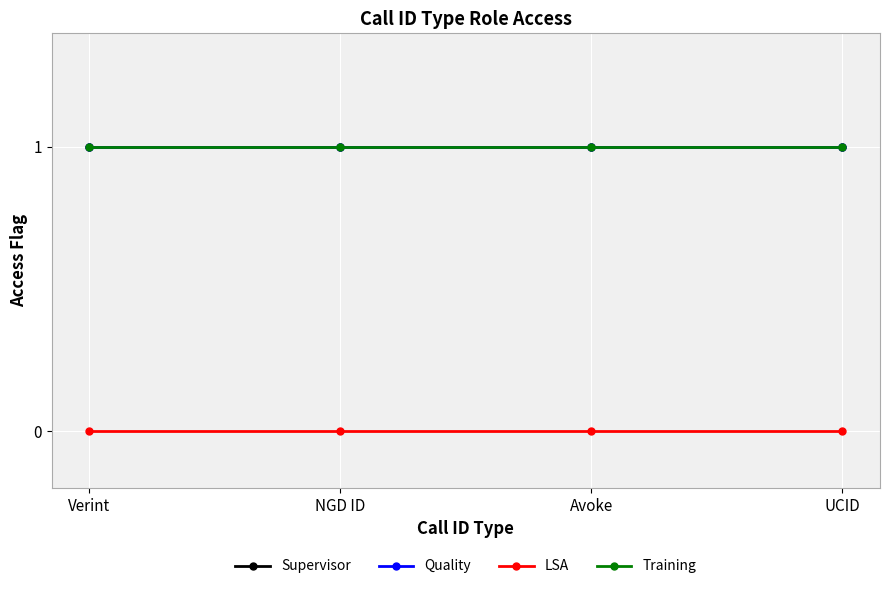

Rank the series by their maximum value, from lowest to highest.

LSA, Supervisor, Quality, Training